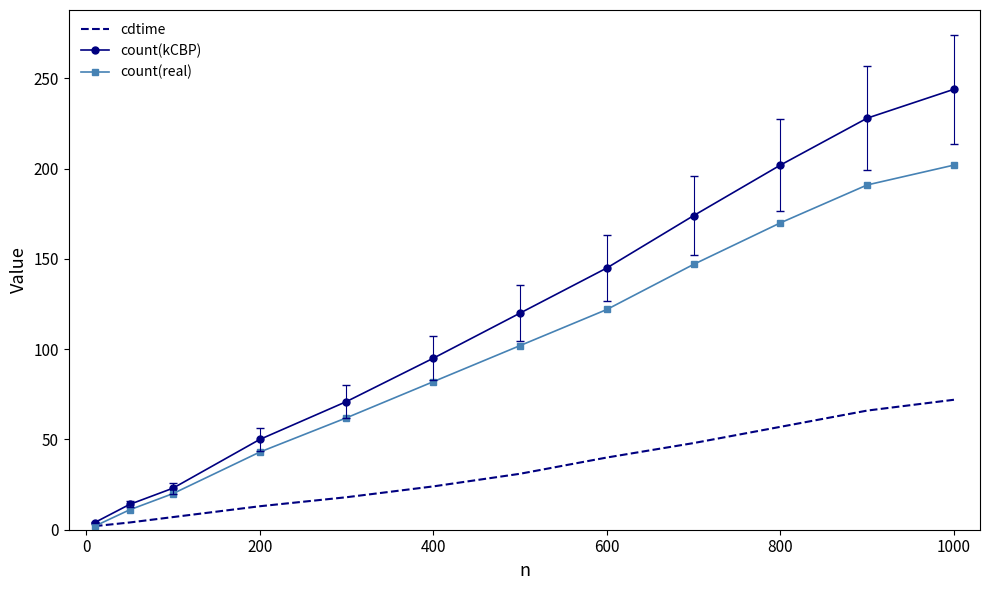

Which series has the largest total across all categories?

count(kCBP)